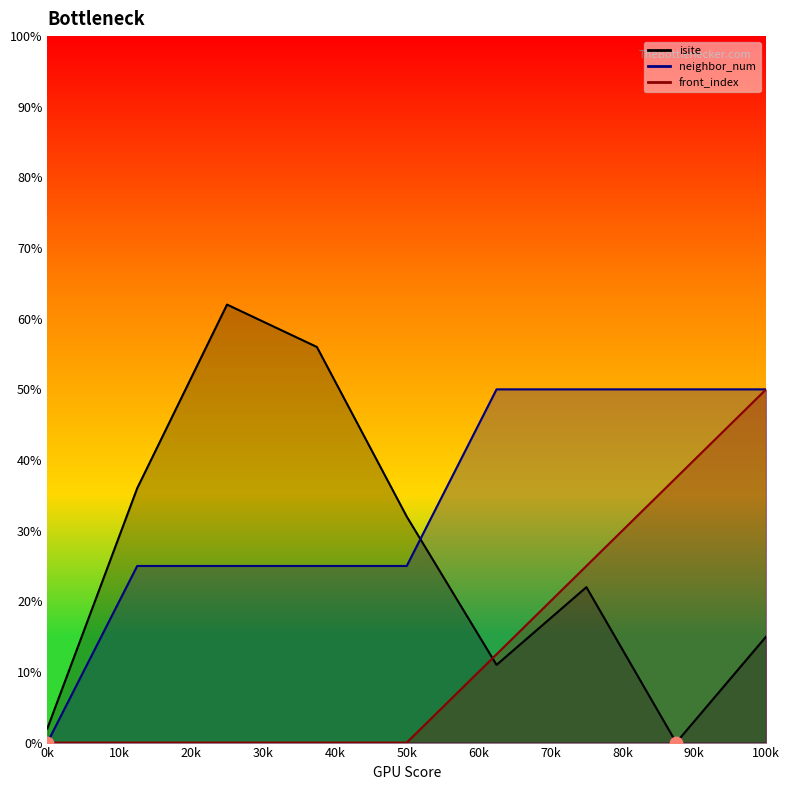

Which series reaches the maximum Y coordinate?

isite